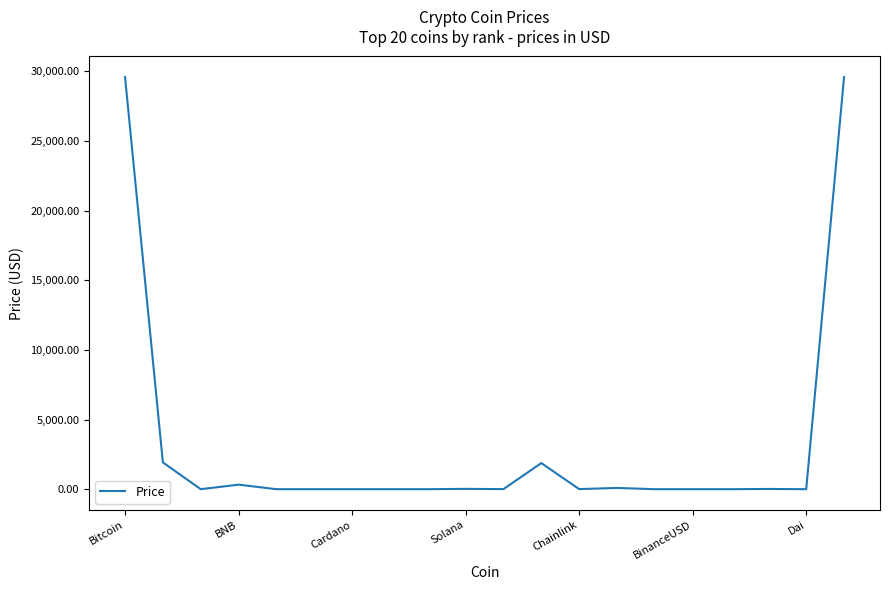

How many lines are shown in the chart?

1